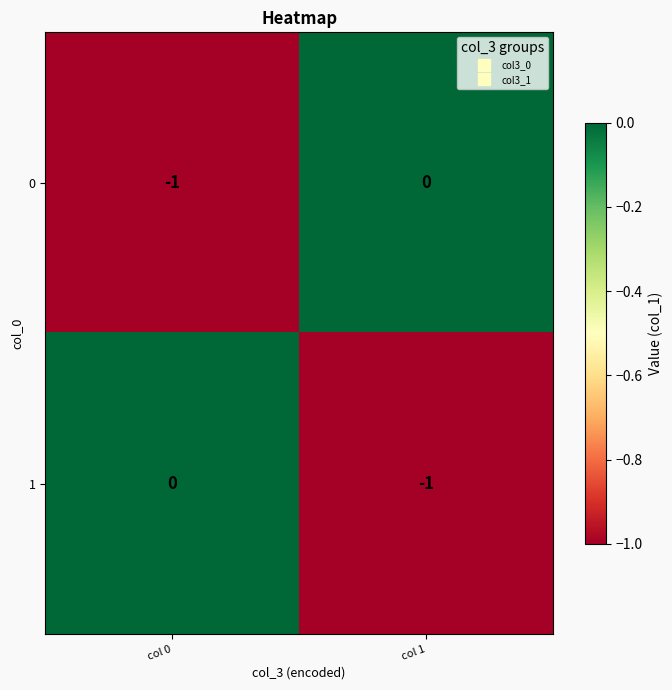

What is the smallest value displayed?

-1